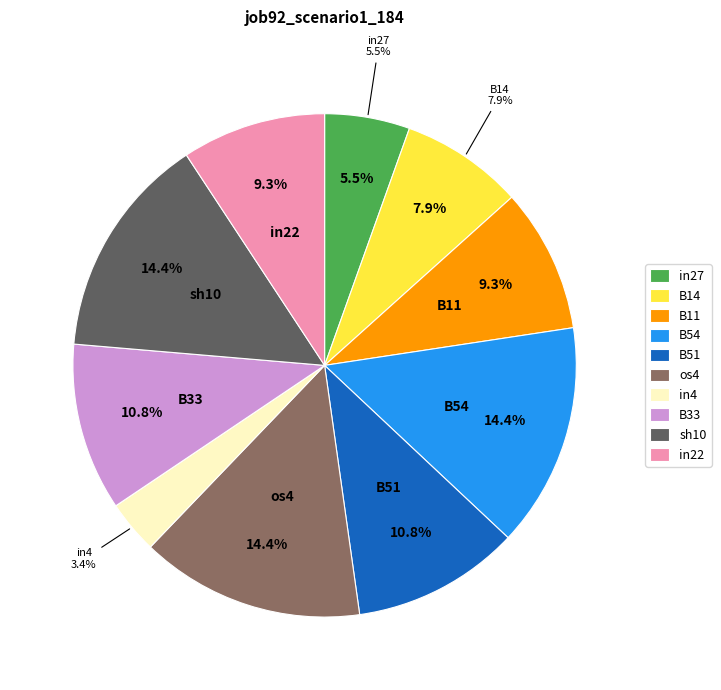

True or false: in22 accounts for 1% of the total.

False